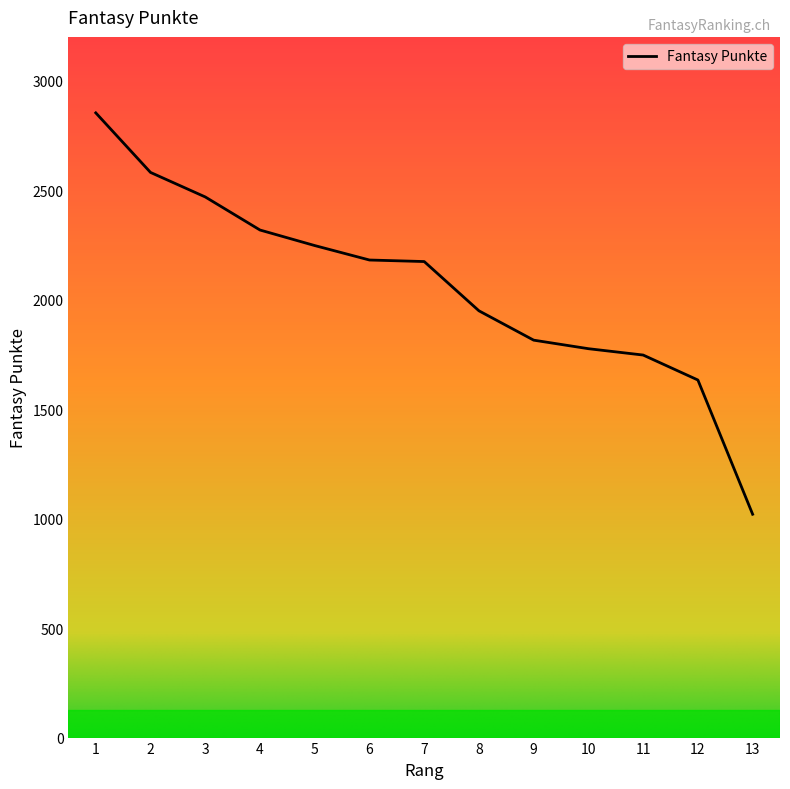

Is it true that the value at 9 is 1815?

True